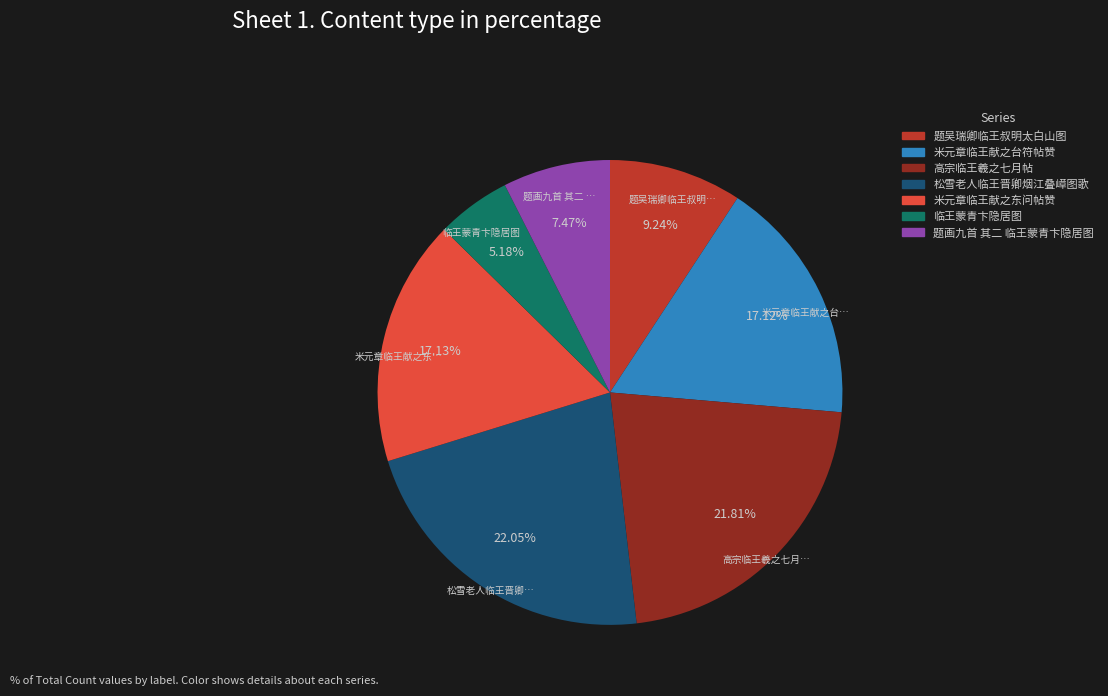

What is the ratio of the value at 题吴瑞卿临王叔明太白山图 to the value at 题画九首 其二 临王蒙青卞隐居图?

1.2